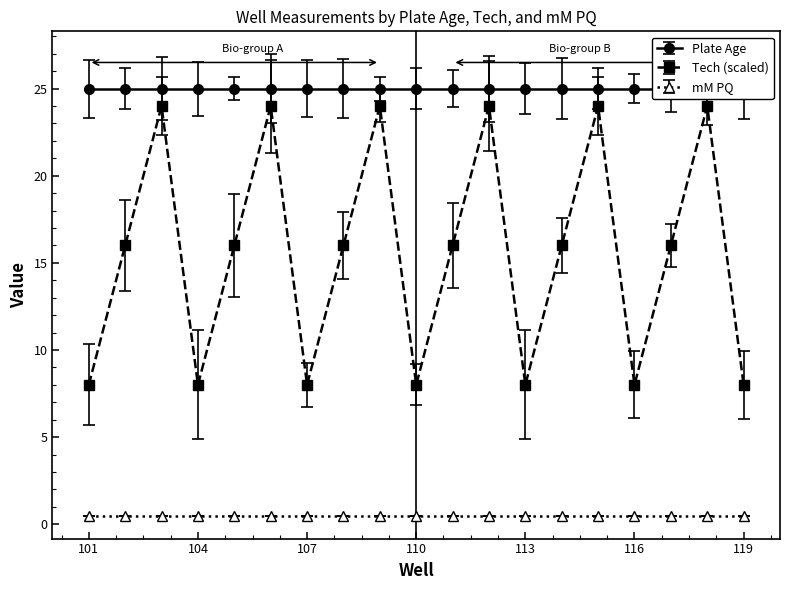

Does the chart display data point markers on the line(s)?

Yes